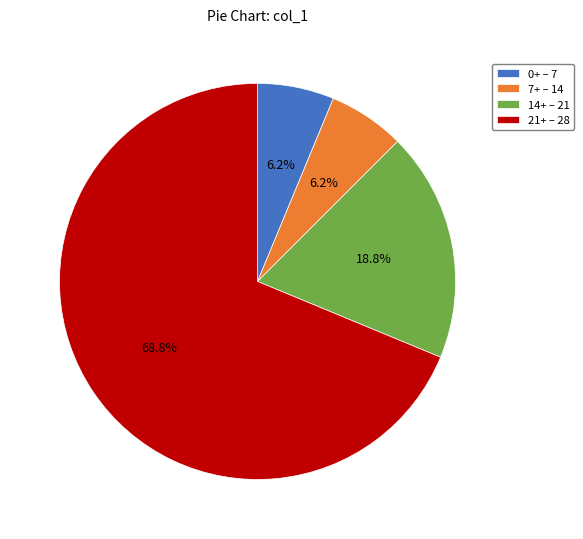

Combined, do 0+ – 7 and 7+ – 14 account for over 50%?

No